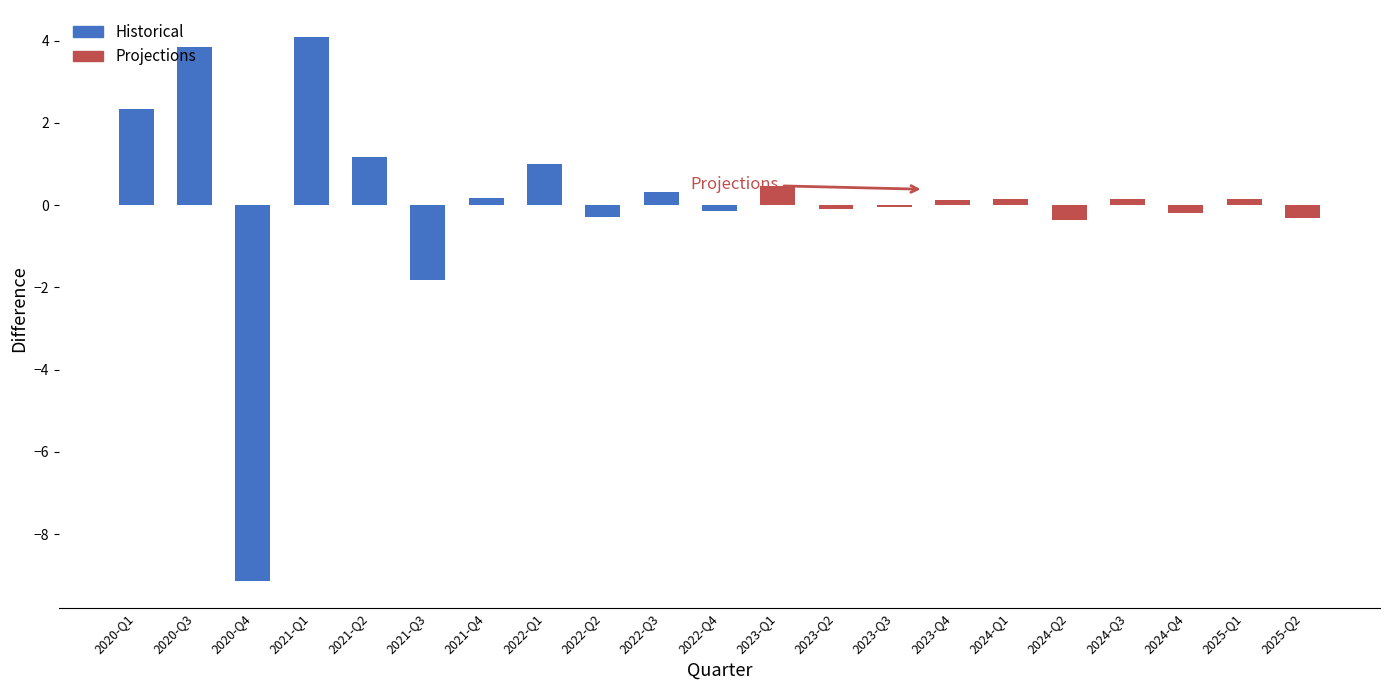

What position from the right is 11?

10